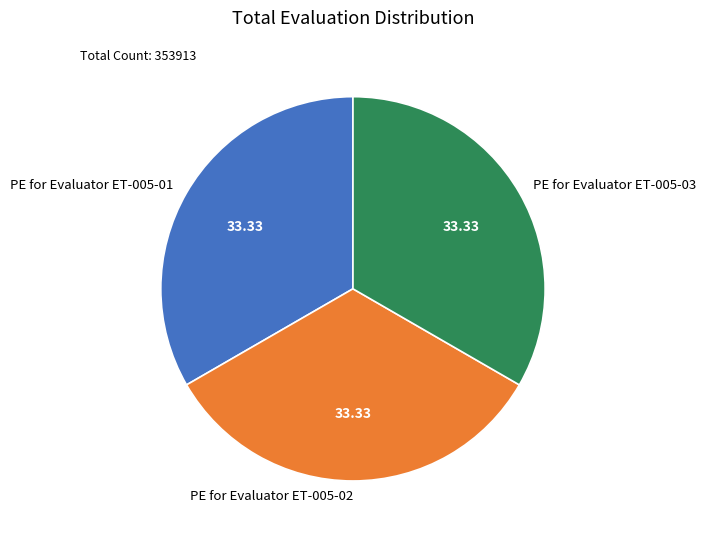

True or false: PE for Evaluator ET-005-01 accounts for 28% of the total.

False